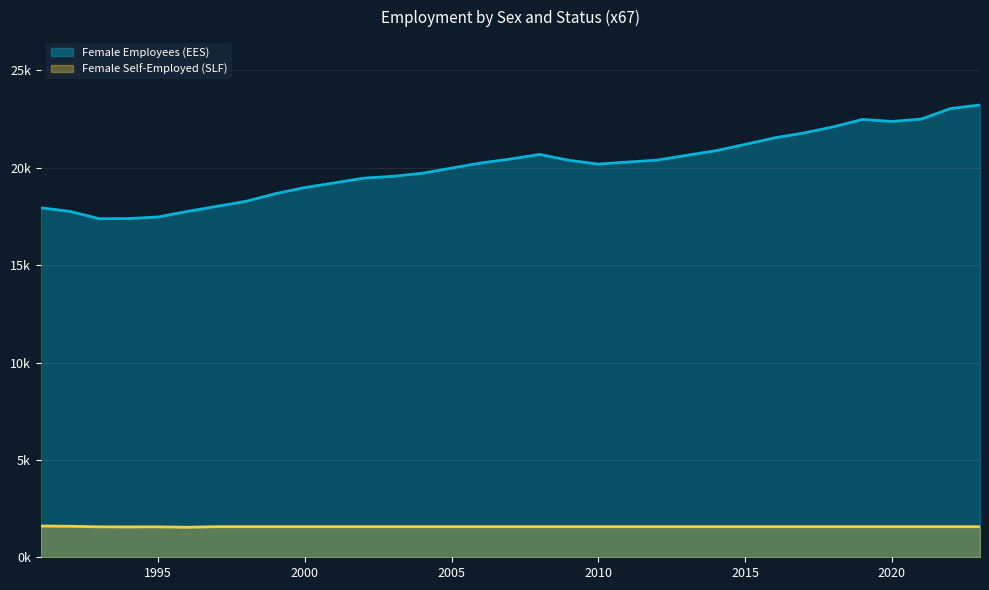

True or false: Female Self-Employed (SLF) and Female Employees (EES) cross at least once.

False